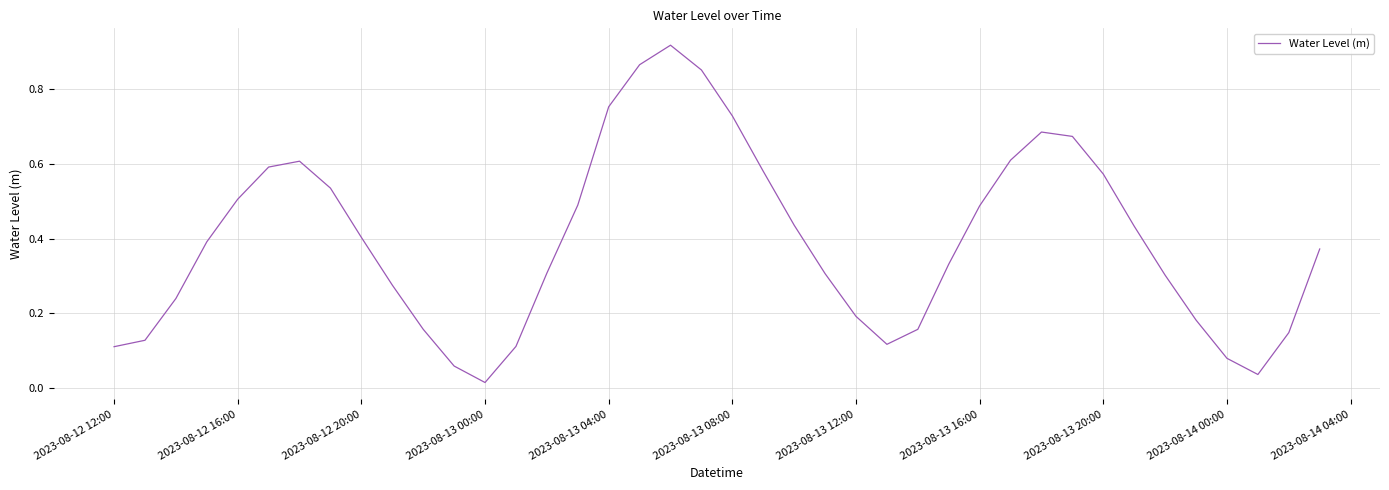

Does the chart have visible grid lines?

Yes